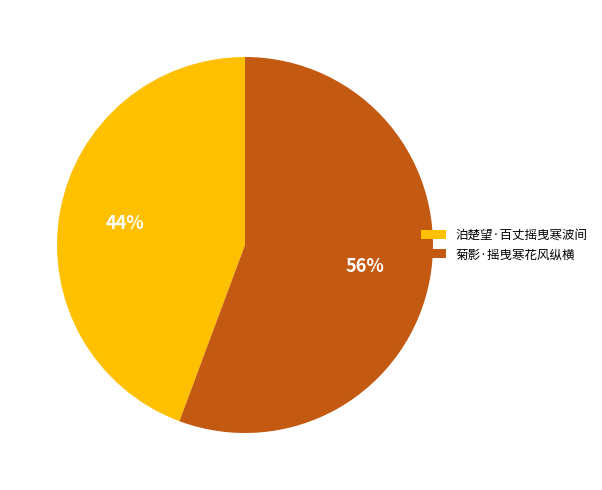

The 泊楚望·百丈摇曳寒波间 slice represents 44% of the pie. True or false?

True